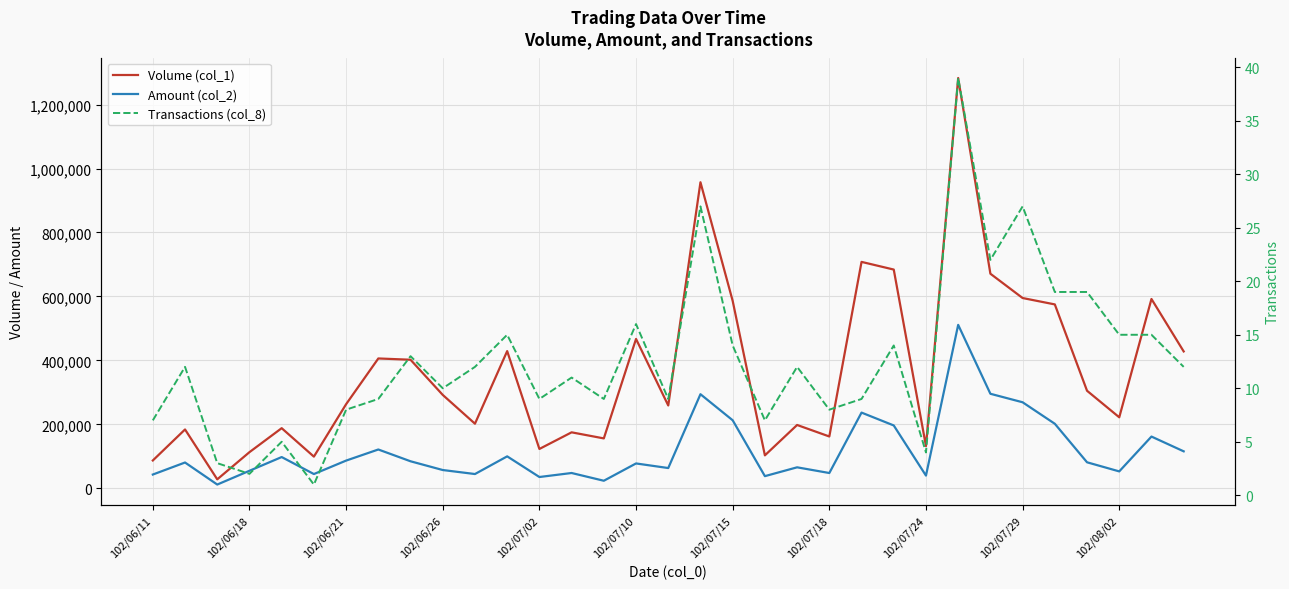

Reading right to left, transcribe all the data shown in this chart.

Volume (col_1): 428000	592000	222000	305000	575000	595000	671000	1283000	132000	684000	708000	162000	198000	103000	586000	957000	259000	467000	156000	175000	123000	429000	202000	292000	402000	406000	263000	99000	188000	113000	28000	184000	87000
Amount (col_2): 115580	161760	52830	81300	201760	269000	295570	511030	39700	196490	236710	47760	65580	37980	212690	294180	63310	77690	23580	47800	35270	99870	44590	57120	84470	121320	86600	44550	97690	54770	11700	80650	42990
Transactions (col_8): 12	15	15	19	19	27	22	39	4	14	9	8	12	7	14	27	9	16	9	11	9	15	12	10	13	9	8	1	5	2	3	12	7